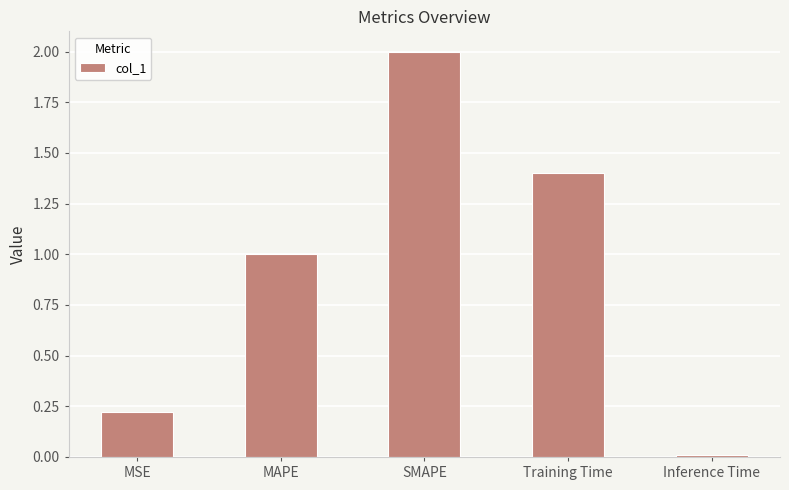

Does the chart contain stacked bars?

No